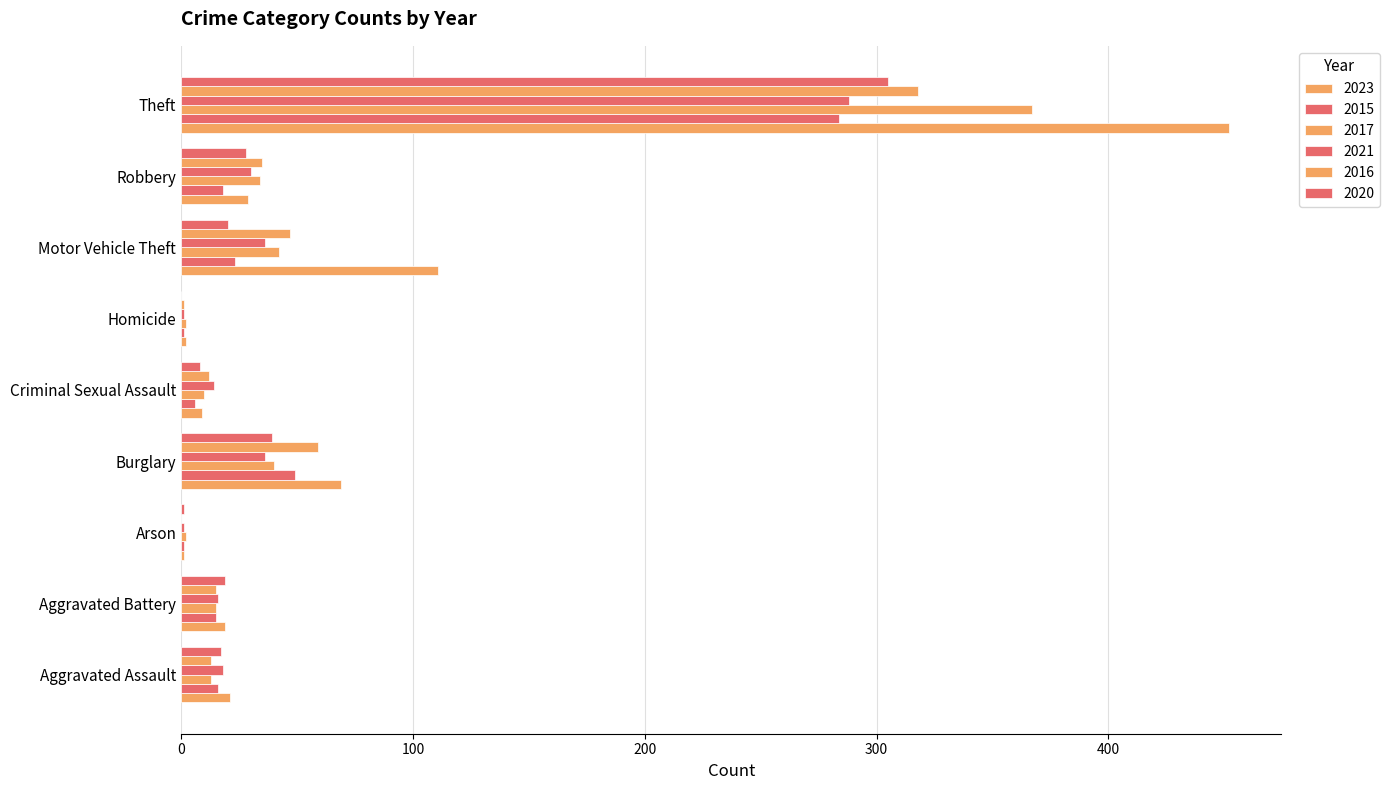

Rank the series by their maximum value, from highest to lowest.

2023, 2017, 2016, 2020, 2021, 2015